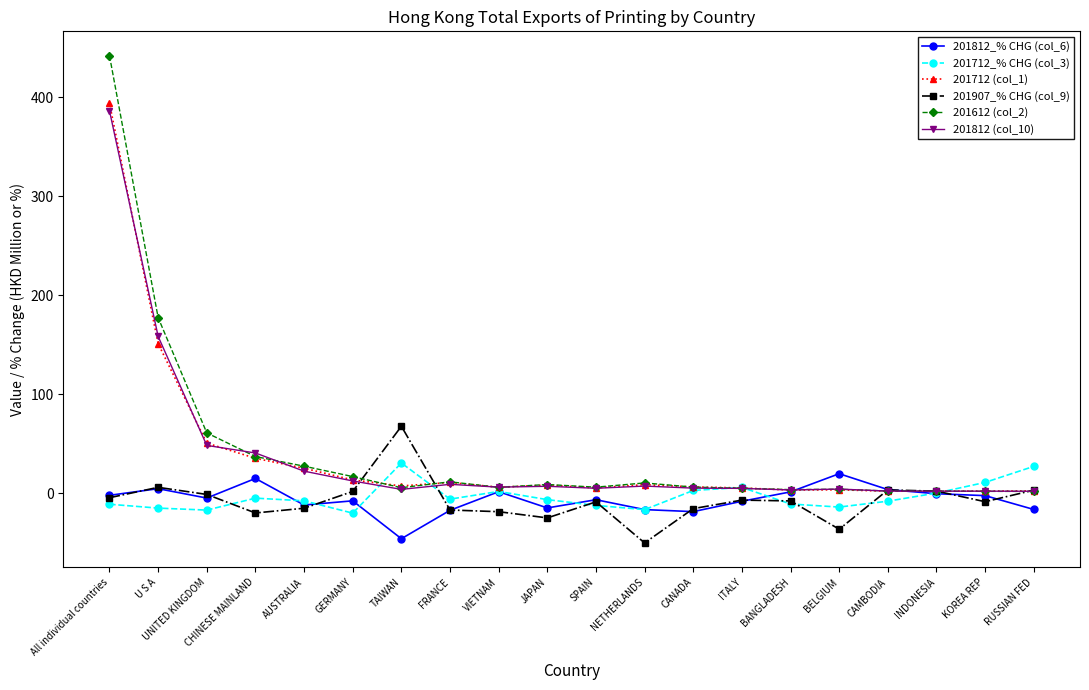

Is the value of 201712 (col_1) at NETHERLANDS greater than the value of 201907_% CHG (col_9) at NETHERLANDS?

Yes